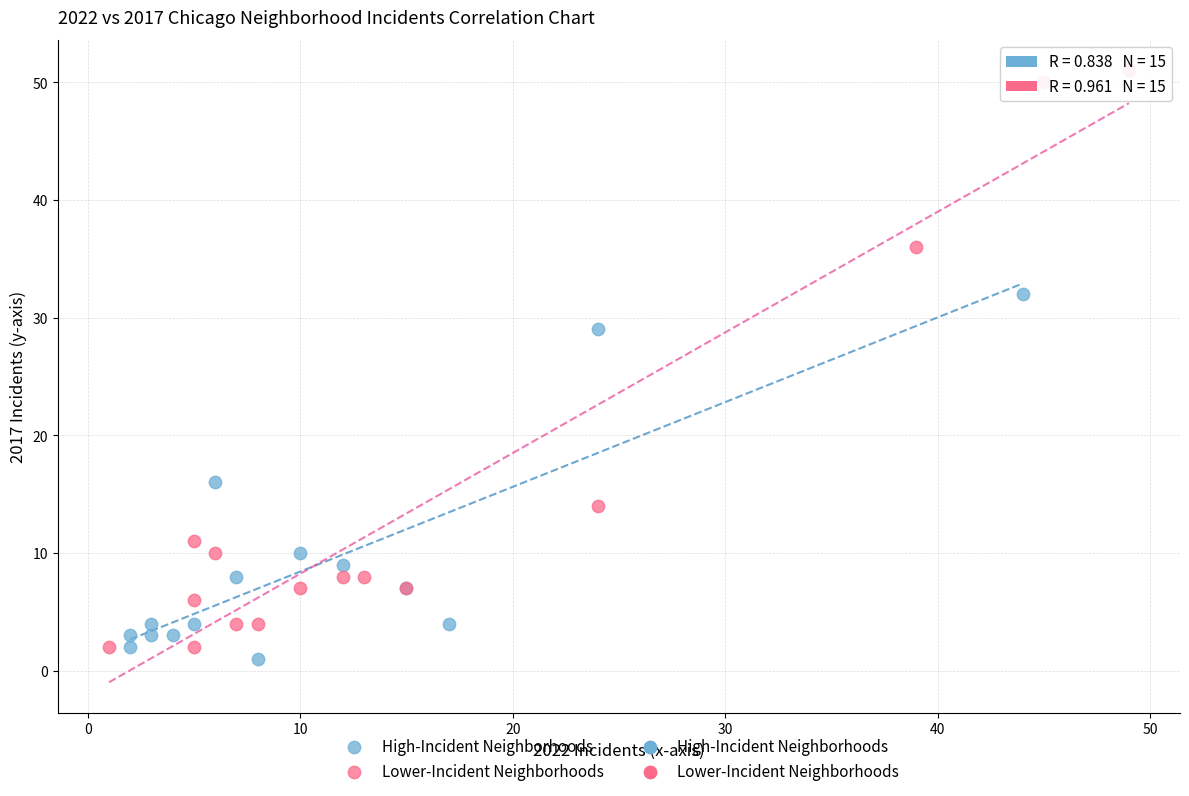

Which series has the largest Y range (max minus min)?

Lower-Incident Neighborhoods